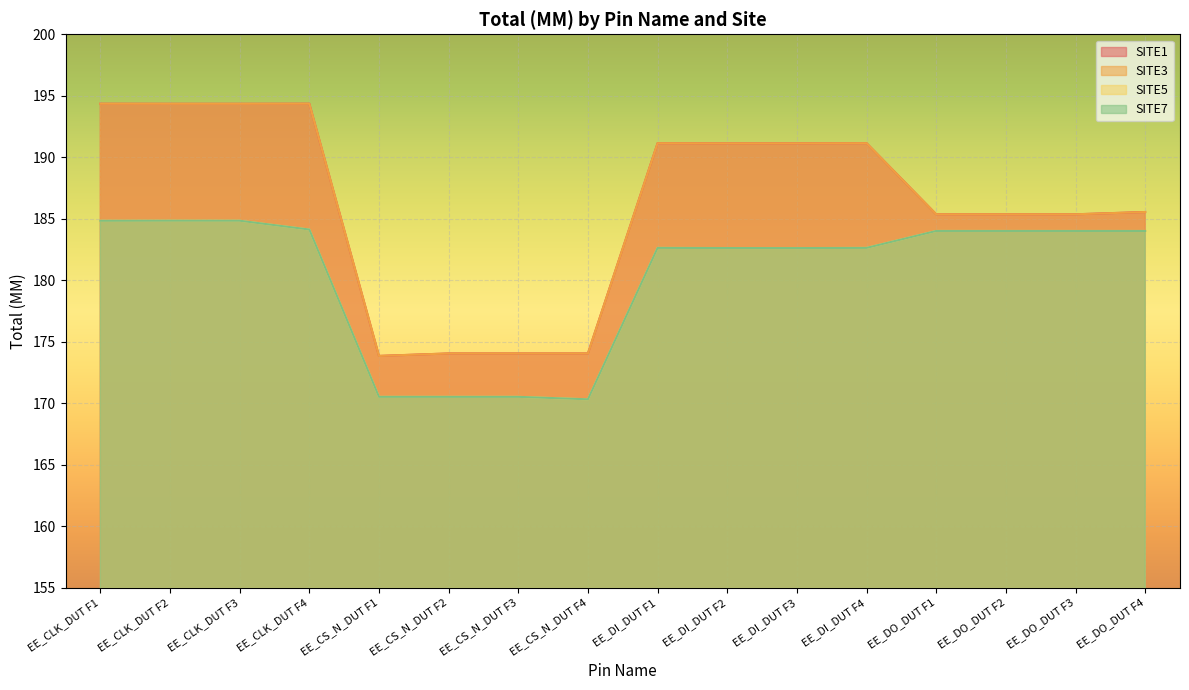

Which series changed the most between EE_CS_N_DUT F1 and EE_CS_N_DUT F3?

SITE1